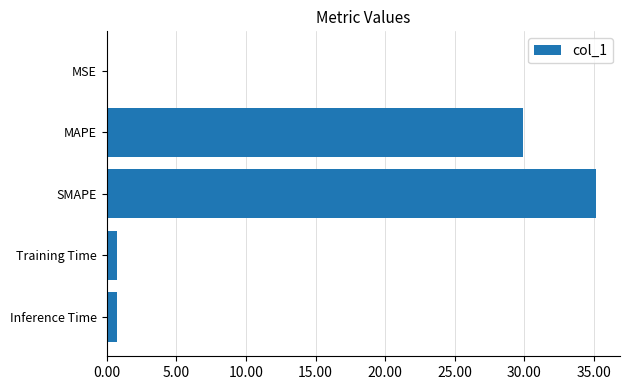

Count the number of data series in this chart.

1